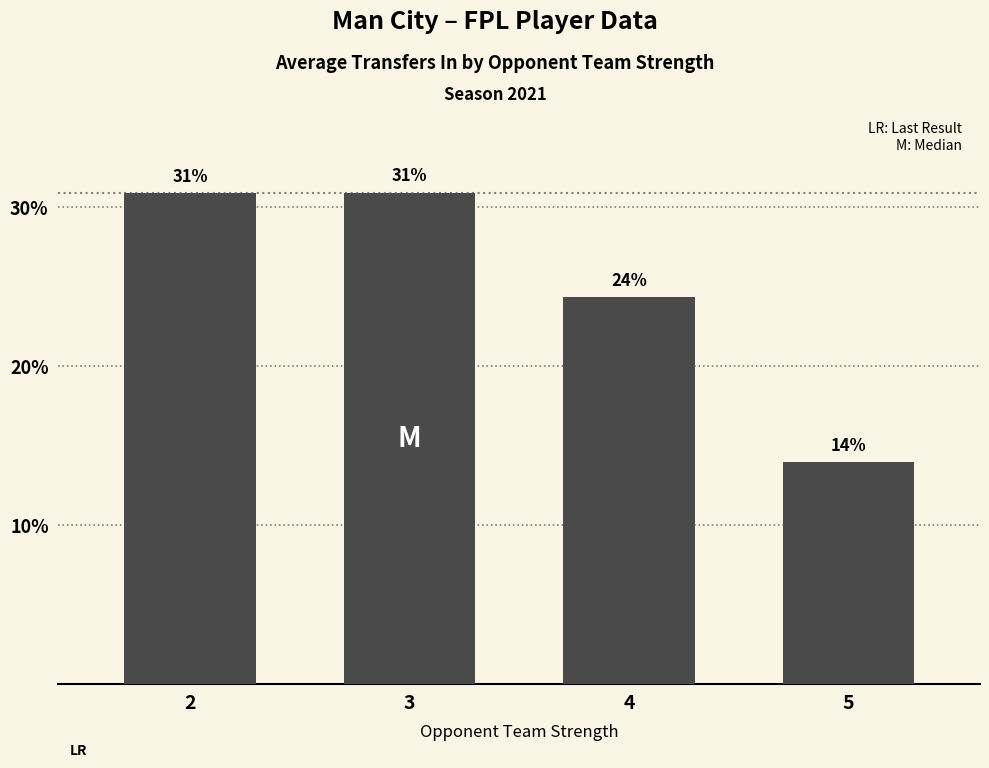

What is the average value?

25.0